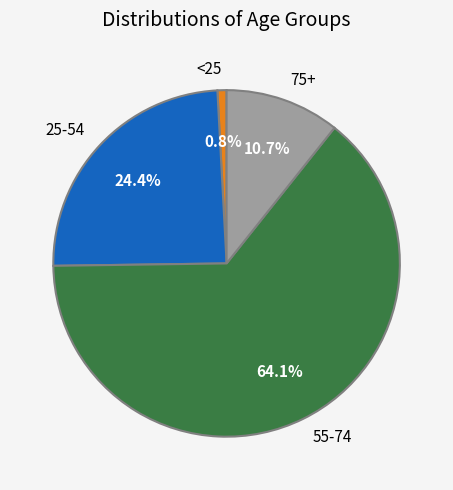

Which slice represents more than half of the pie?

55-74